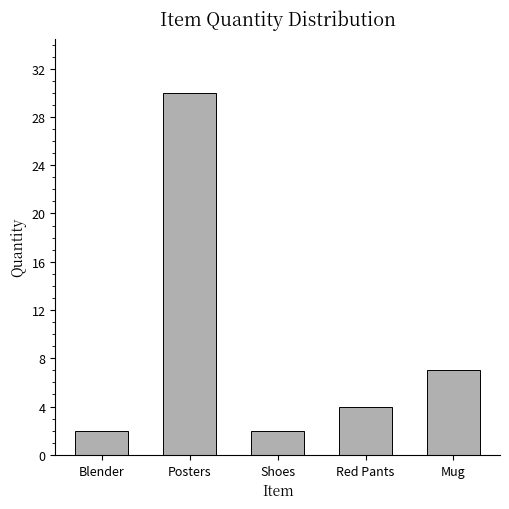

True or false: the data shows 10 at Mug.

False